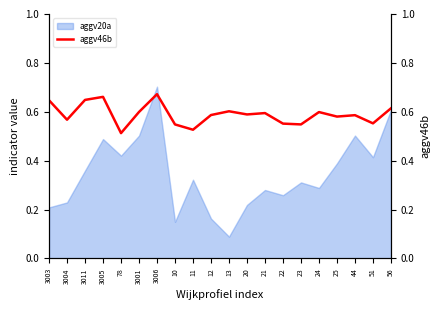

What position from the left is 44?

18